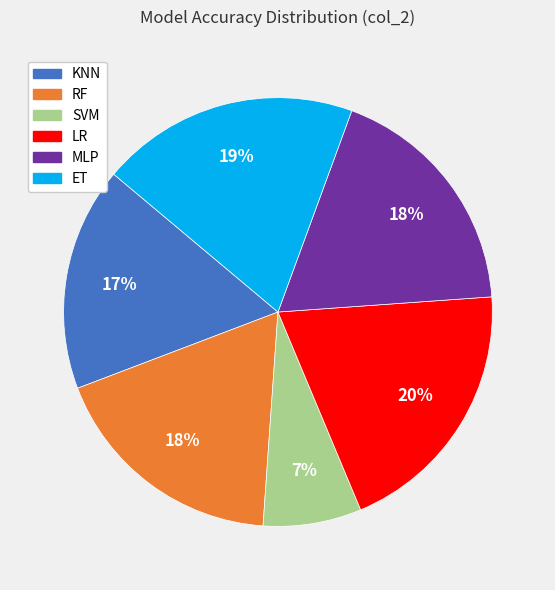

Which slice is the smallest?

SVM